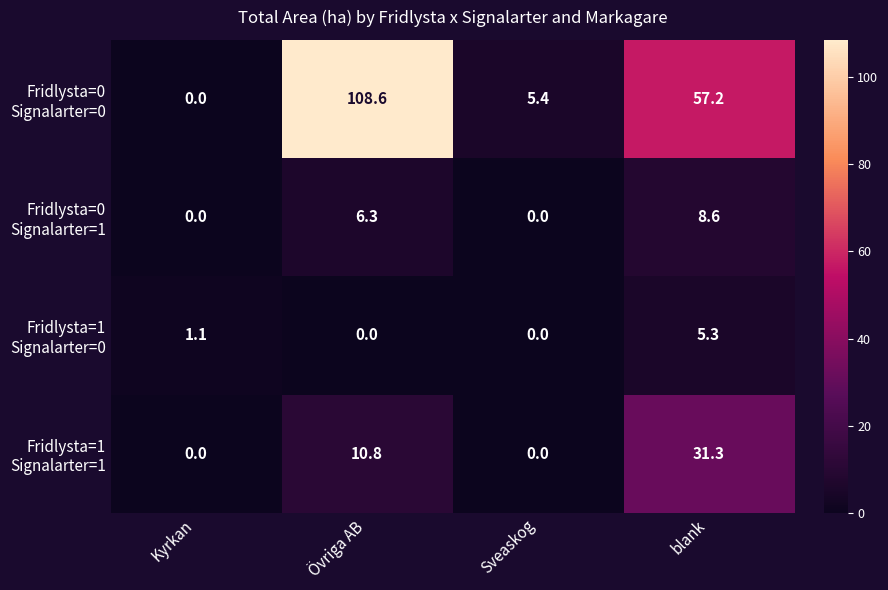

Which category has the highest value across all series?

Övriga AB